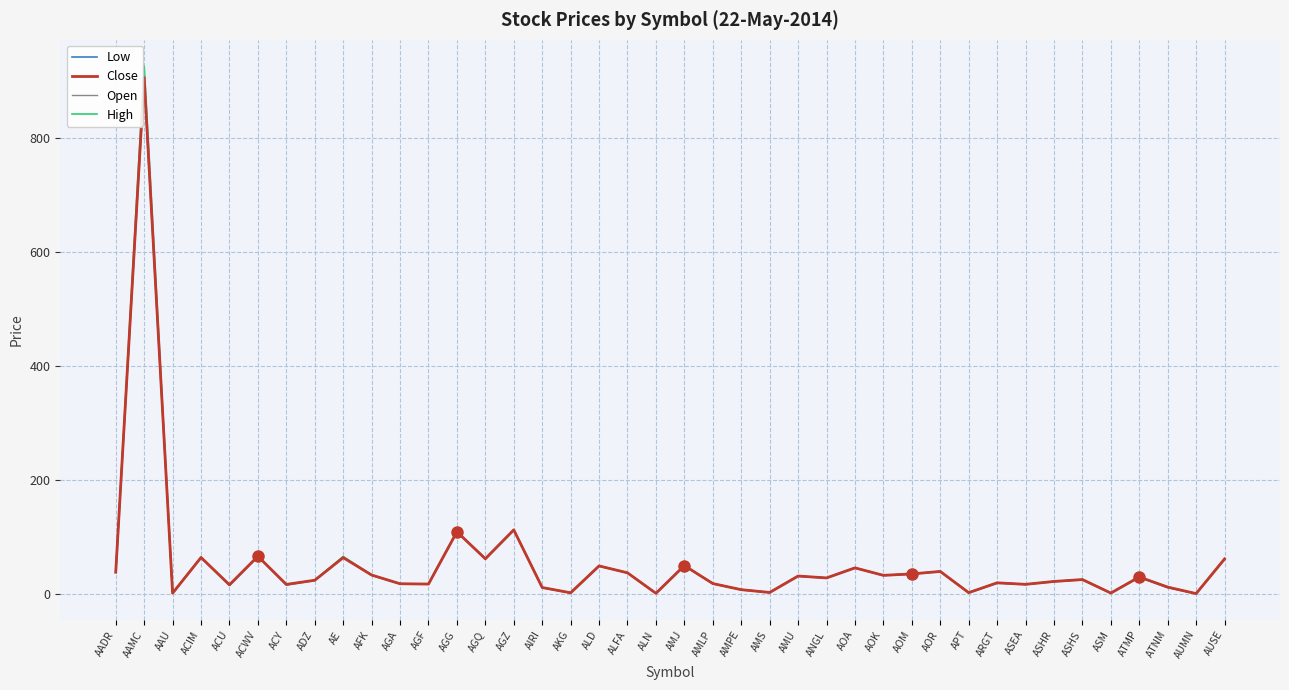

The value of Close at ATMP is 42.1. True or false?

False